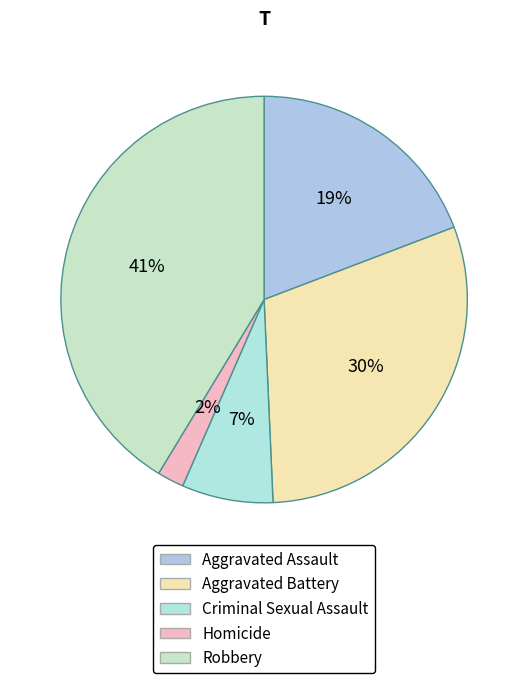

How many slices are in this pie chart?

5